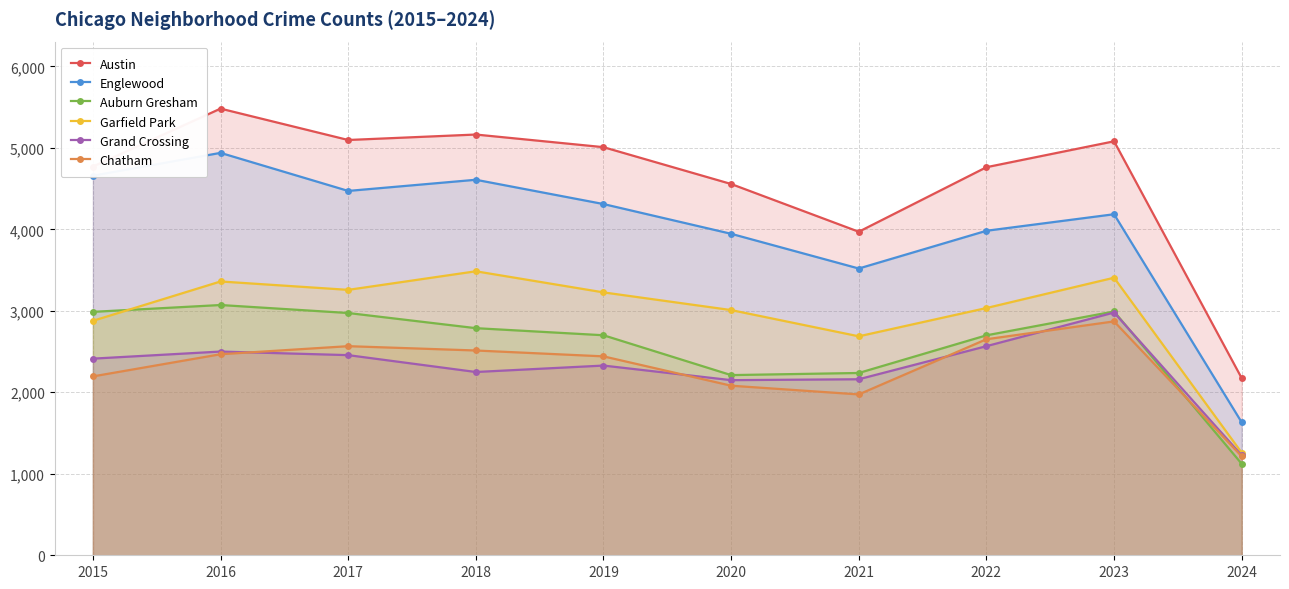

What is the value of the Englewood point at the 6th from the left?

3945